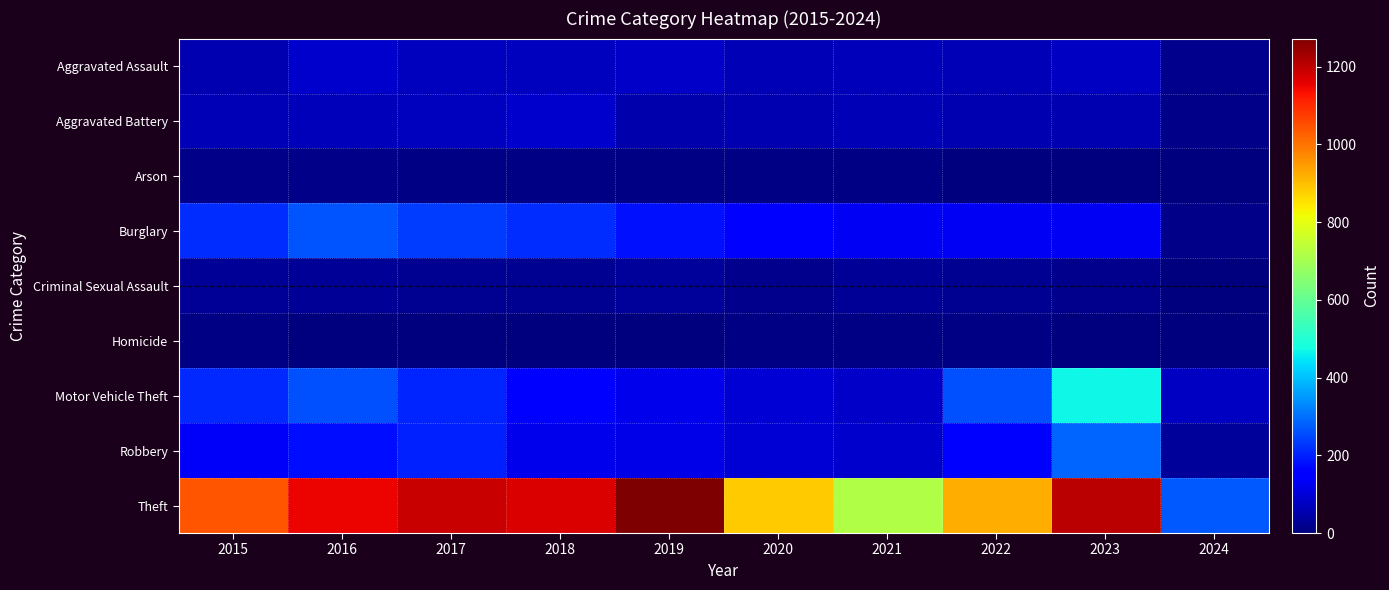

Reading right to left, extract all data points from this chart.

Aggravated Assault: 2024=15	2023=79	2022=61	2021=66	2020=62	2019=80	2018=72	2017=72	2016=88	2015=56
Aggravated Battery: 2024=13	2023=56	2022=56	2021=60	2020=57	2019=53	2018=86	2017=71	2016=66	2015=60
Arson: 2024=0	2023=2	2022=3	2021=6	2020=7	2019=5	2018=7	2017=7	2016=12	2015=10
Burglary: 2024=13	2023=134	2022=130	2021=133	2020=146	2019=182	2018=218	2017=237	2016=266	2015=216
Criminal Sexual Assault: 2024=1	2023=18	2022=21	2021=26	2020=16	2019=31	2018=24	2017=22	2016=26	2015=29
Homicide: 2024=0	2023=3	2022=7	2021=6	2020=5	2019=4	2018=4	2017=4	2016=4	2015=5
Motor Vehicle Theft: 2024=78	2023=472	2022=259	2021=82	2020=99	2019=123	2018=163	2017=208	2016=259	2015=212
Robbery: 2024=31	2023=284	2022=151	2021=88	2020=97	2019=116	2018=121	2017=202	2016=178	2015=139
Theft: 2024=273	2023=1203	2022=920	2021=716	2020=884	2019=1272	2018=1170	2017=1188	2016=1151	2015=1041